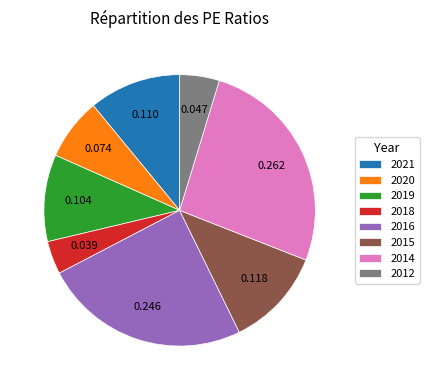

Is there any slice that represents more than half of the pie?

No